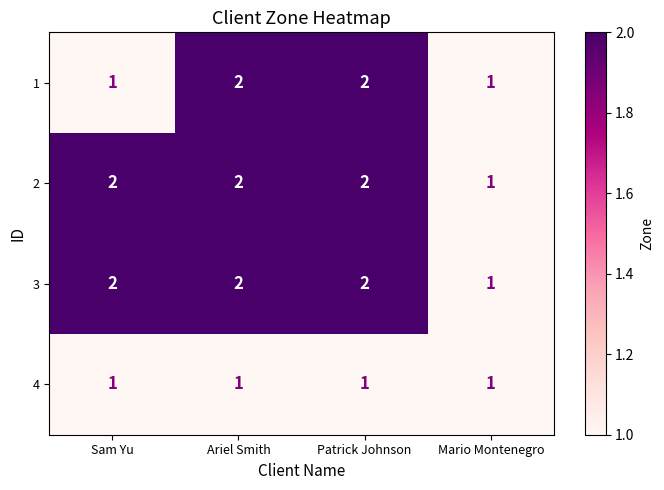

Reading left to right, what are all the values shown in this chart?

1: Sam Yu=1	Ariel Smith=2	Patrick Johnson=2	Mario Montenegro=1
2: Sam Yu=2	Ariel Smith=2	Patrick Johnson=2	Mario Montenegro=1
3: Sam Yu=2	Ariel Smith=2	Patrick Johnson=2	Mario Montenegro=1
4: Sam Yu=1	Ariel Smith=1	Patrick Johnson=1	Mario Montenegro=1